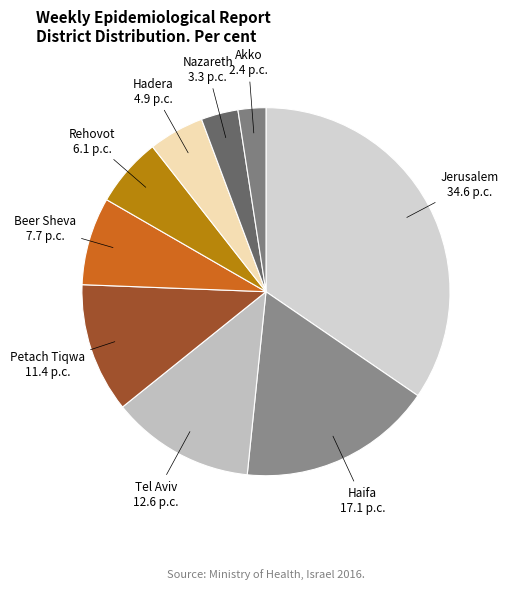

Which slice is the largest?

Jerusalem